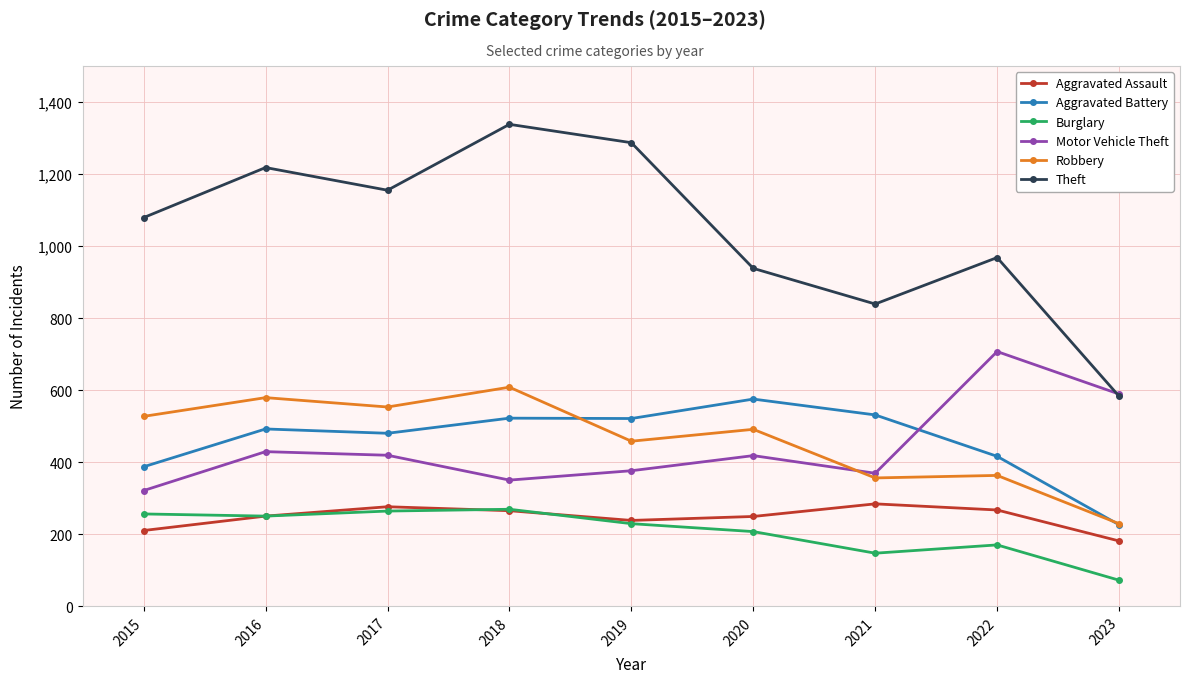

How many interior local valleys does the Motor Vehicle Theft series have?

2